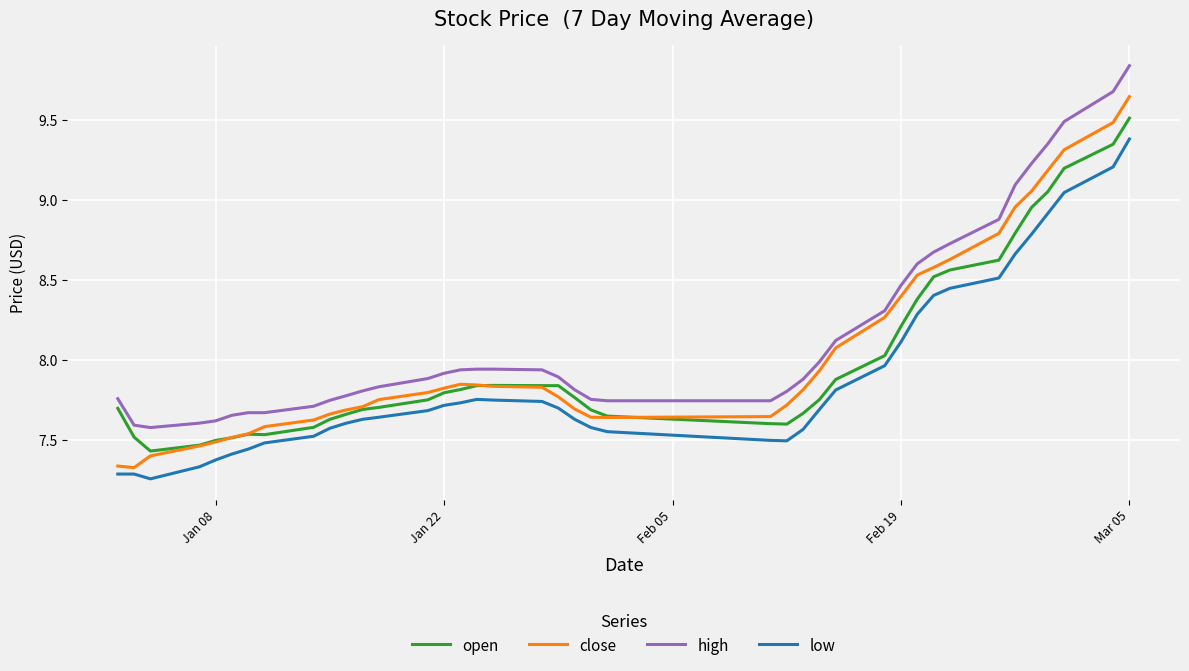

Which series has the largest total across all categories?

high